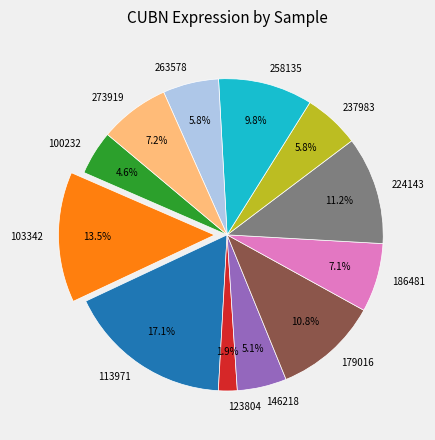

To the nearest percent, what is the difference between the 123804 and 100232 slice percentages?

3%